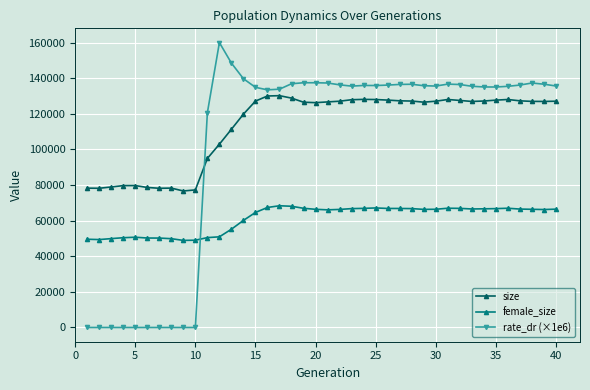

True or false: size and female_size intersect in this chart.

False